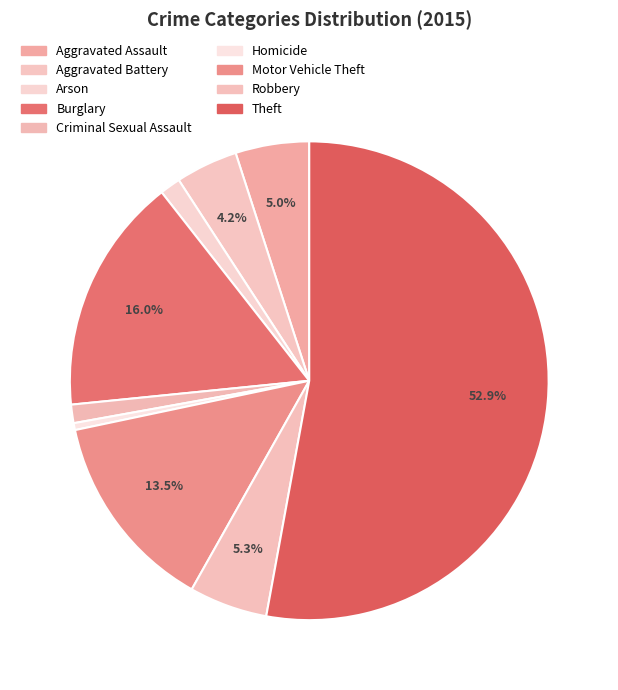

To the nearest percent, what is the average slice percentage?

11%